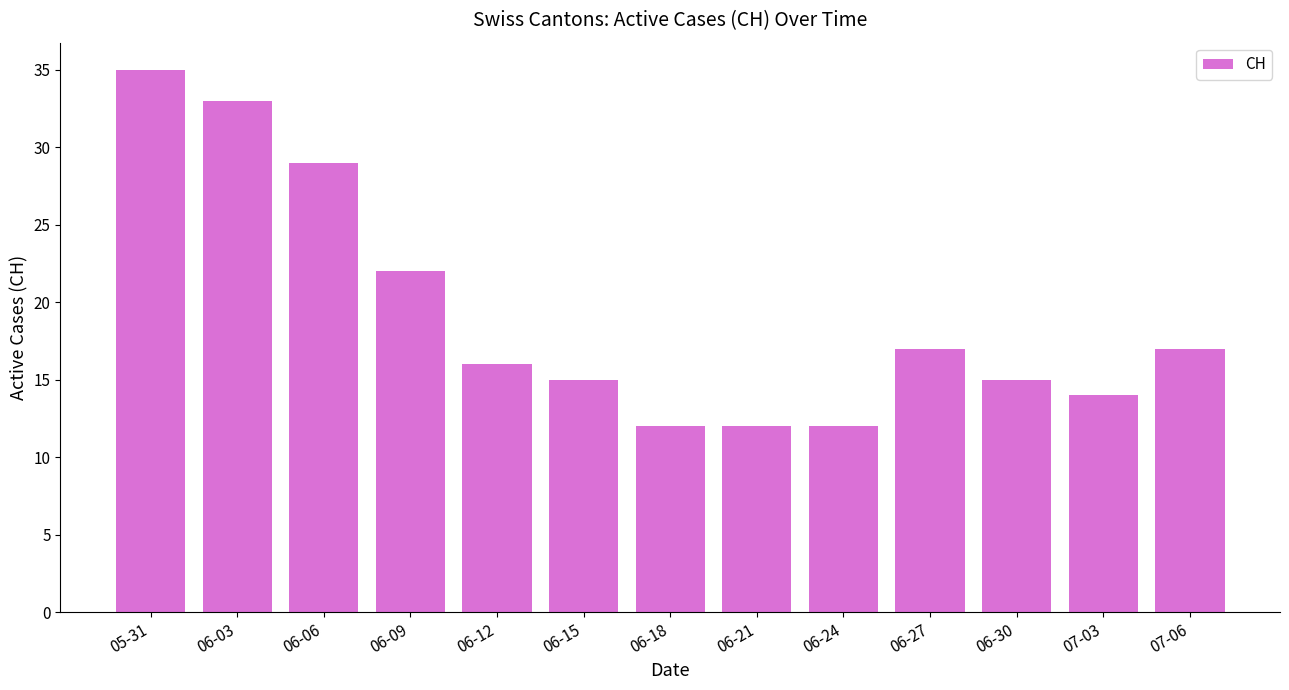

What is the minimum value shown in the chart?

12